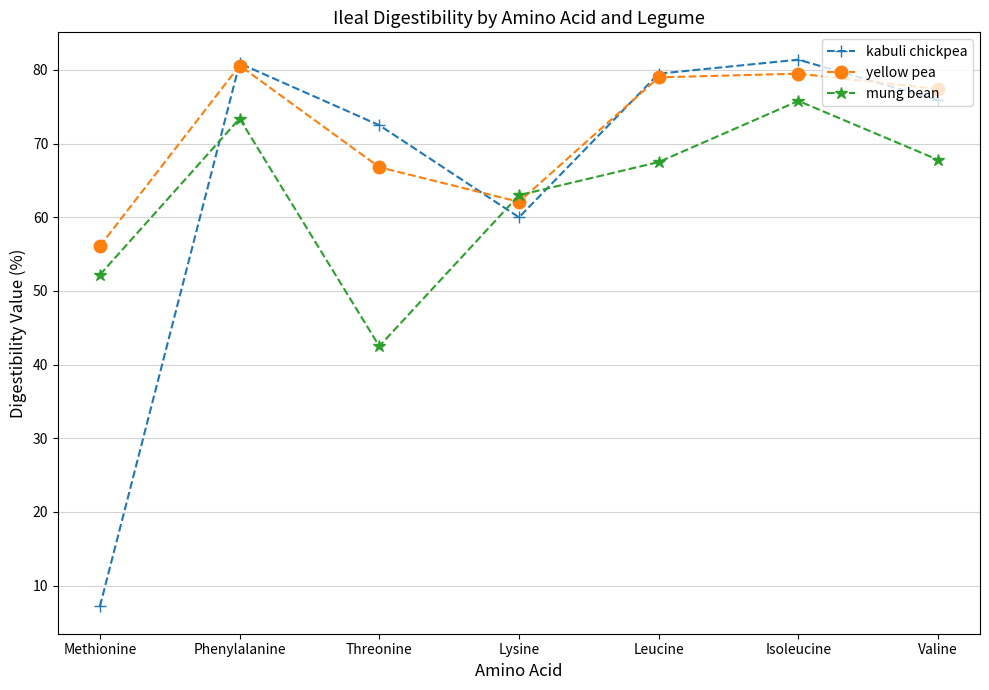

Between which two adjacent categories do mung bean and yellow pea first intersect?

Threonine and Lysine